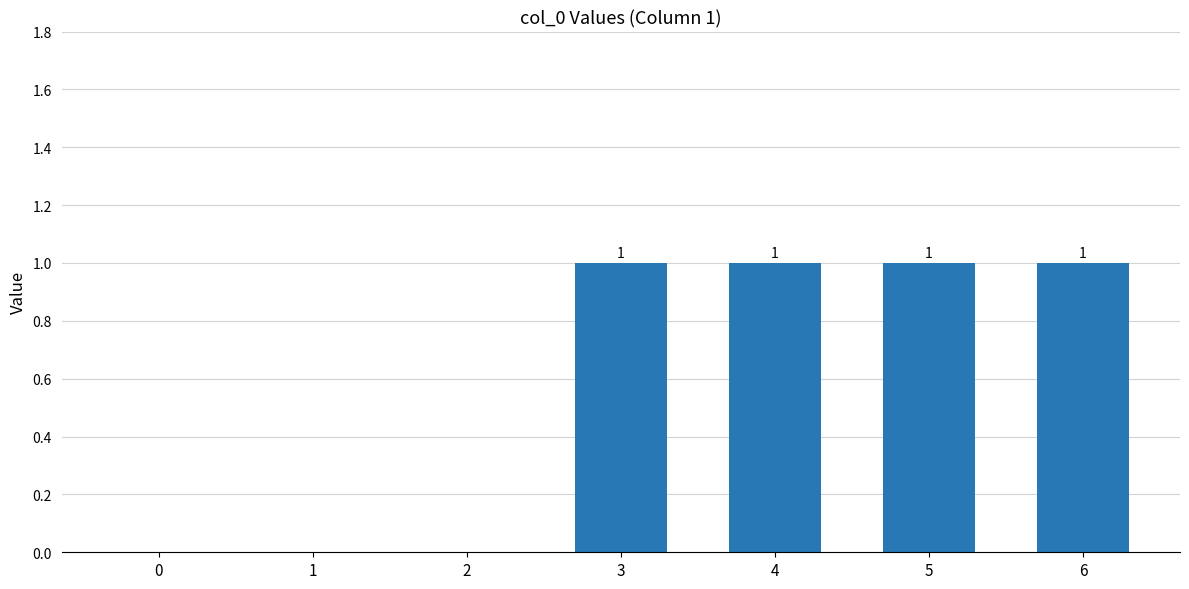

The chart shows a value of 0 at 3. True or false?

False